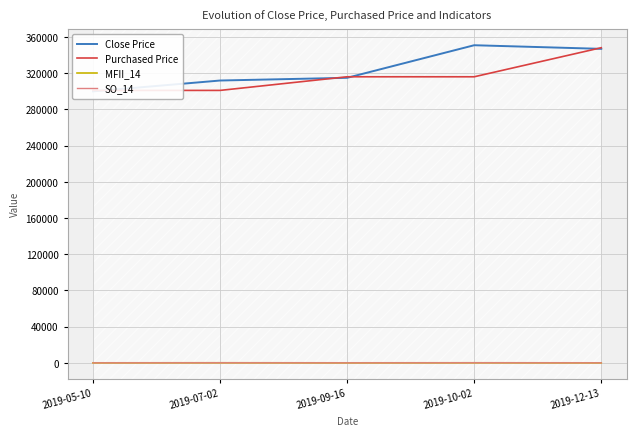

Does the chart have visible grid lines?

Yes